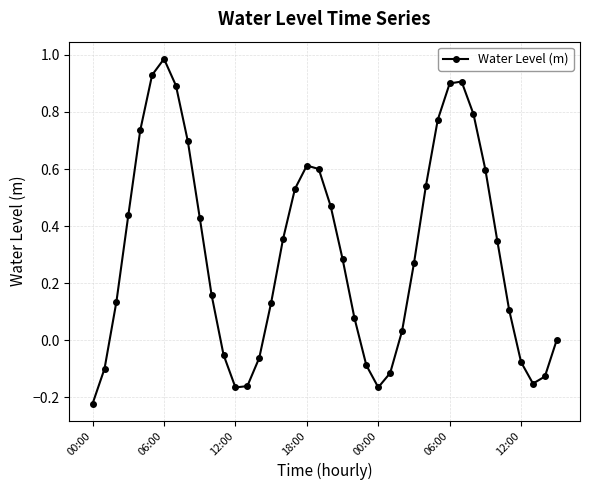

What is the value of the 19th point from the left?

0.6